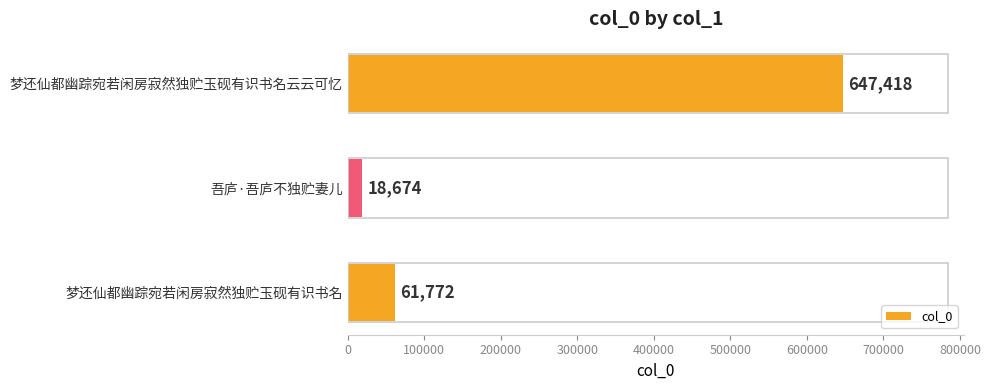

What is the difference between the values at 梦还仙都幽踪宛若闲房寂然独贮玉砚有识书名云云可忆 and 梦还仙都幽踪宛若闲房寂然独贮玉砚有识书名?

585646